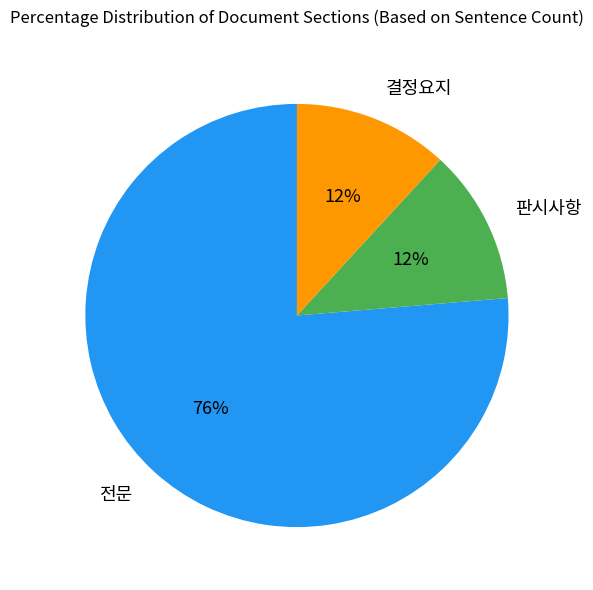

Is it true that 판시사항 is 12% of the pie?

True